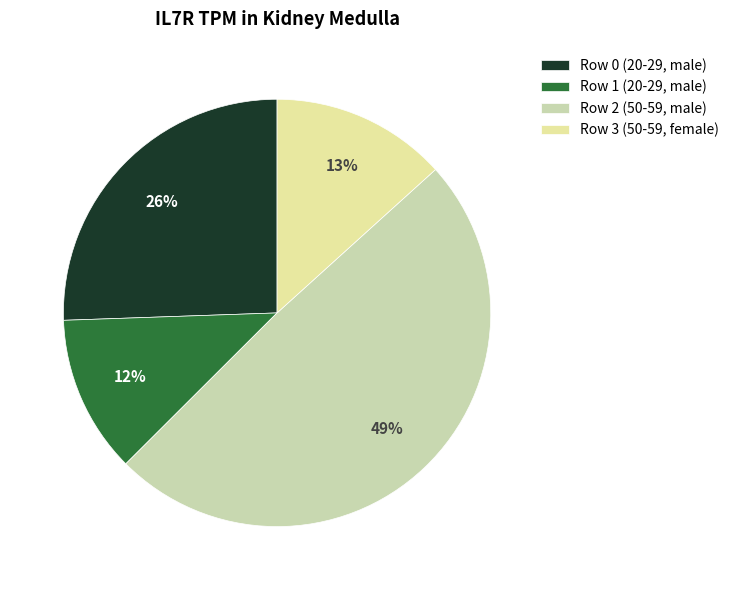

To the nearest percent, what portion does Row 0 (20-29, male) represent?

26%